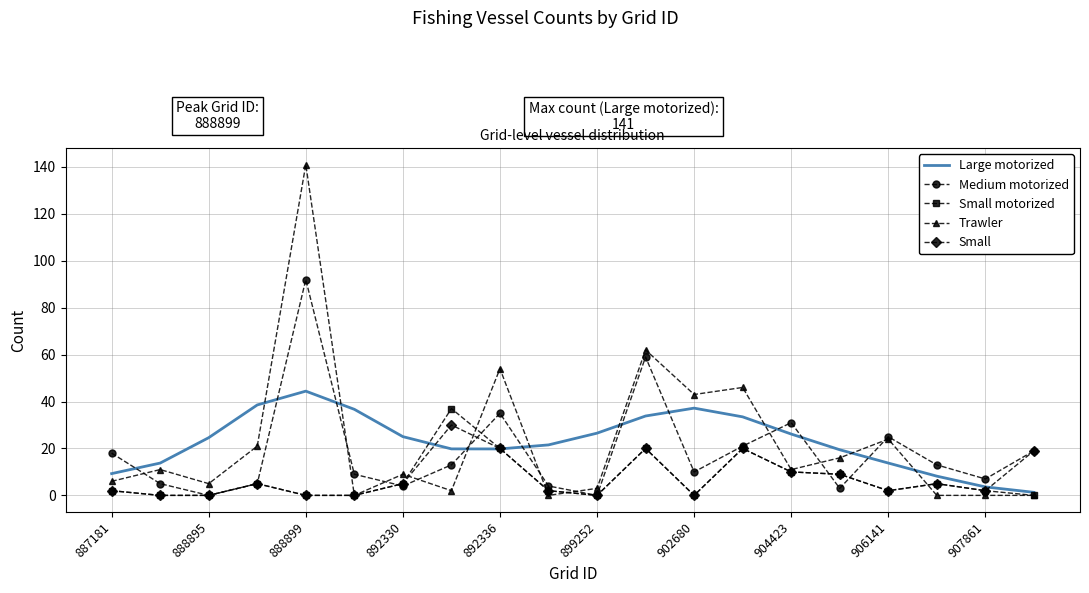

At how many categories does at least one series exceed 73?

1